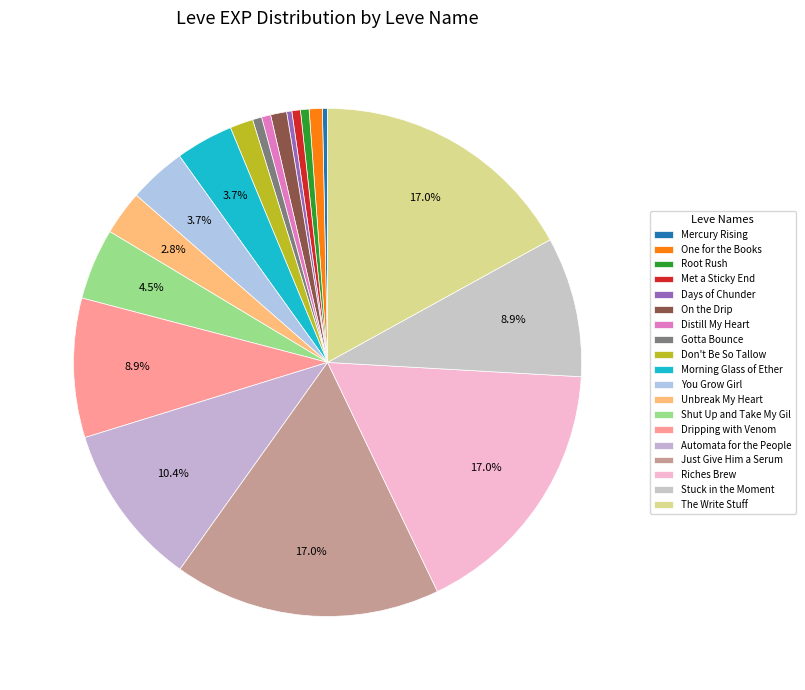

Is it true that Automata for the People is 1% of the pie?

False